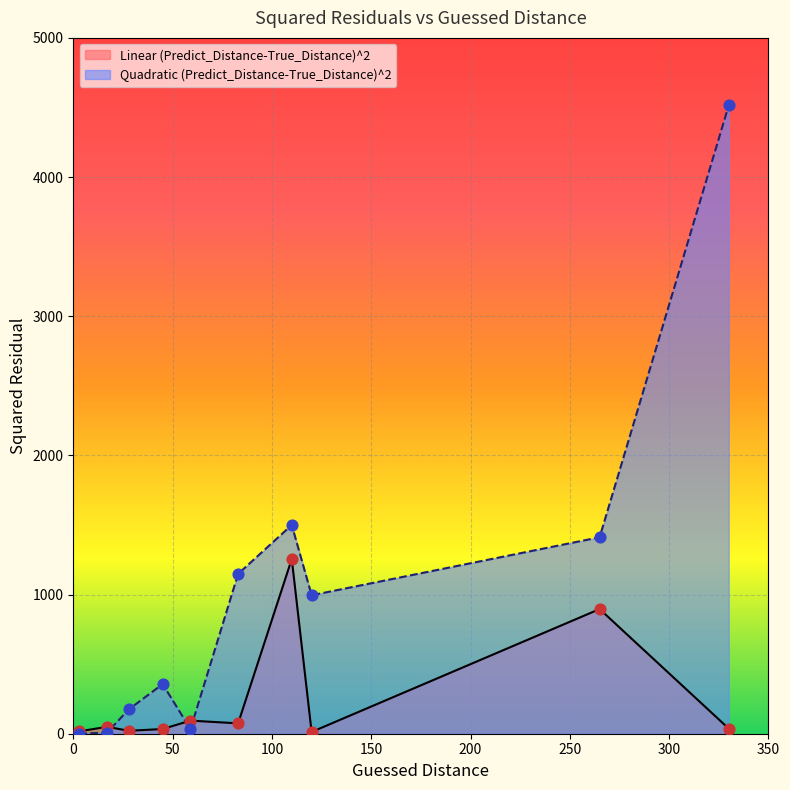

At how many categories does at least one series exceed 3512?

1